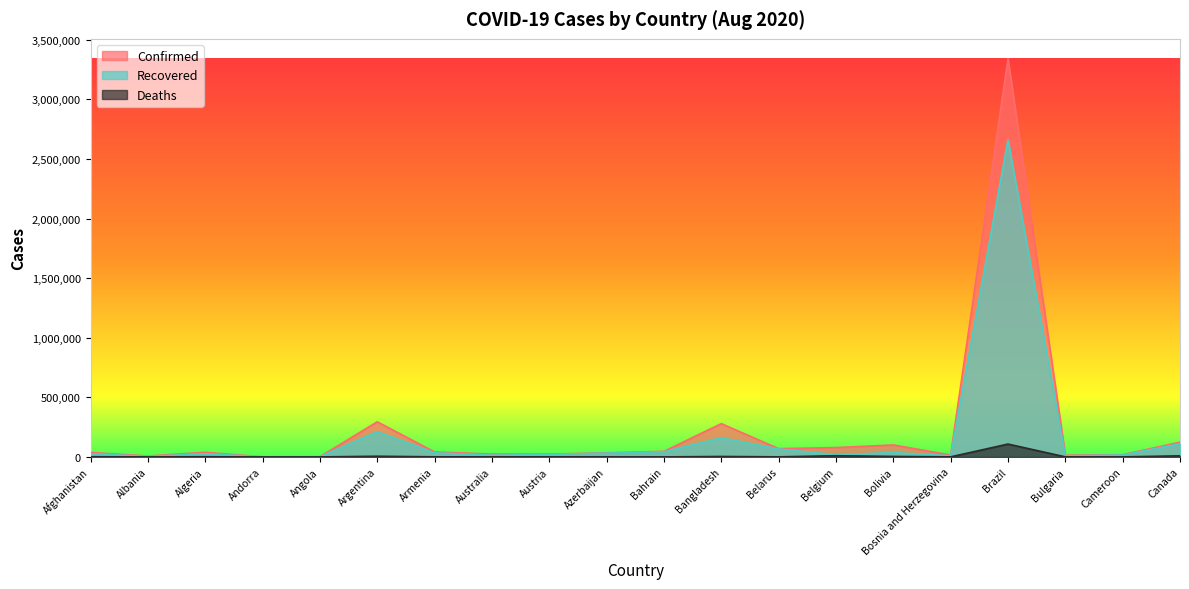

The Confirmed series shows 219320 at Canada. True or false?

False